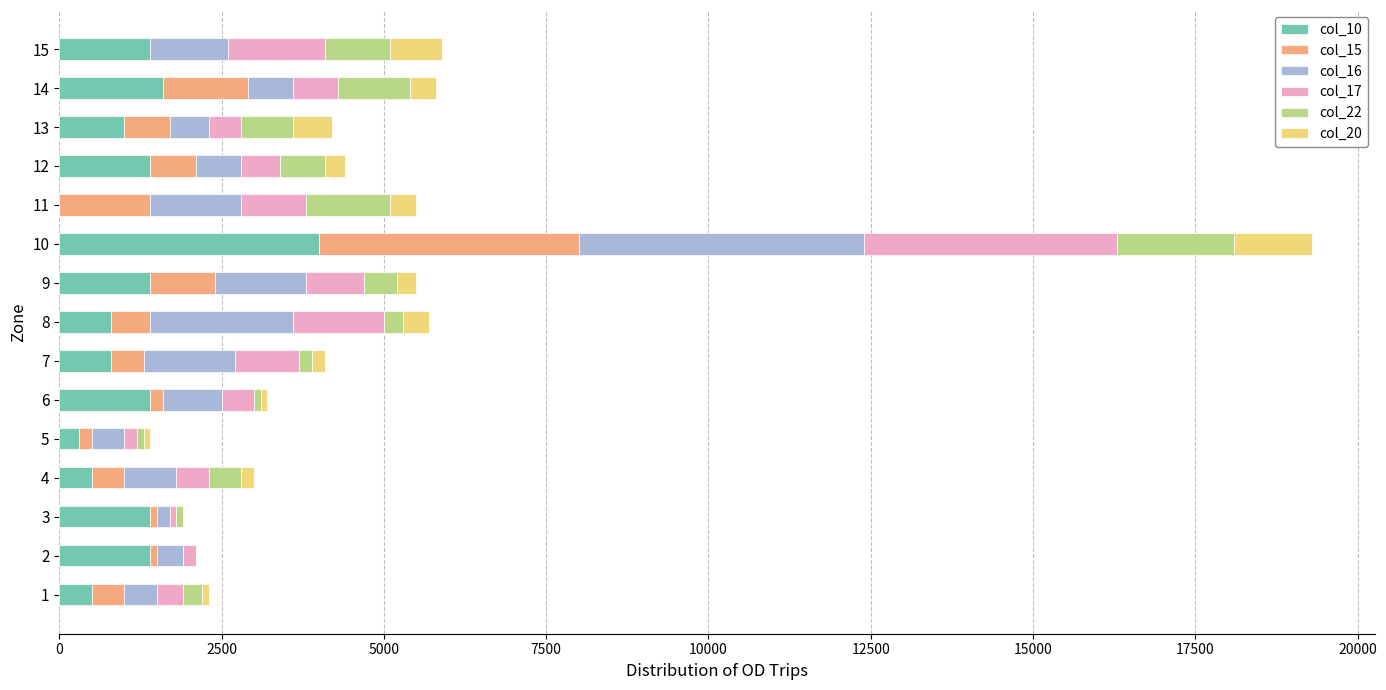

The value of col_10 at 14 is 2270. True or false?

False